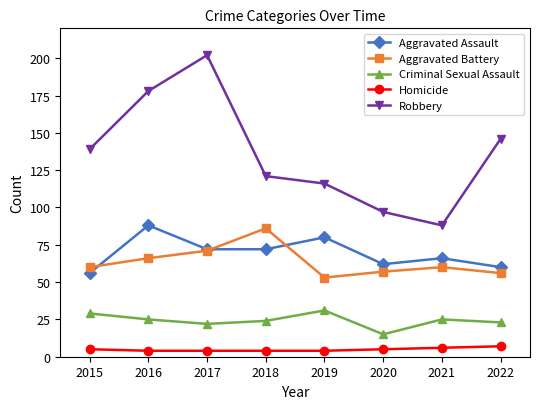

What is the total value across all series at 2021?

245